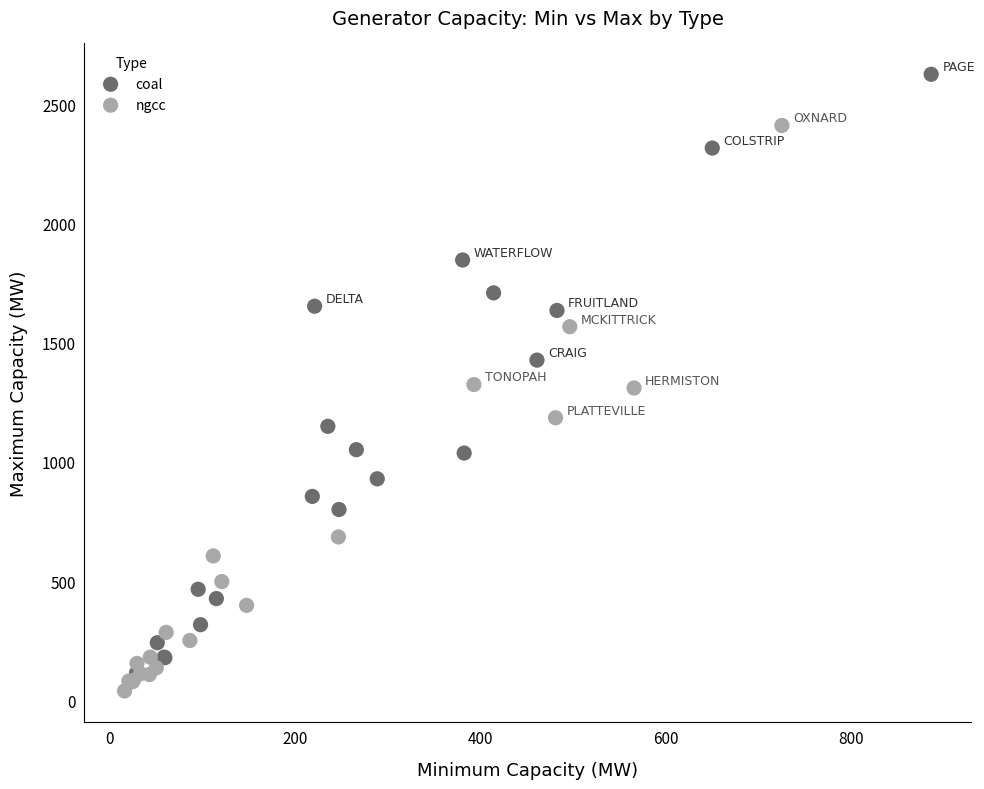

Which series contains the highest Y value?

coal